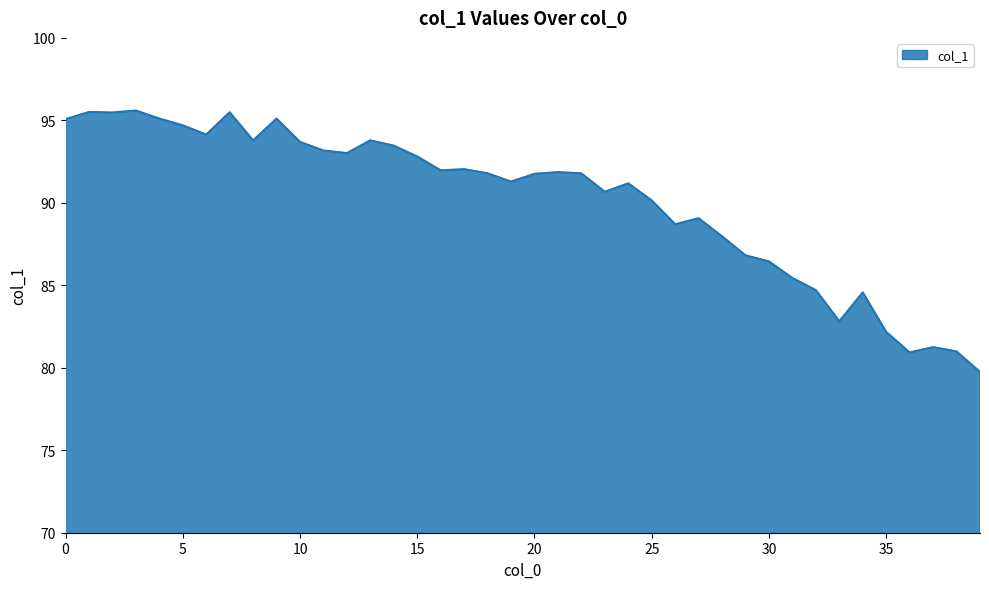

What is the maximum value shown in the chart?

95.6